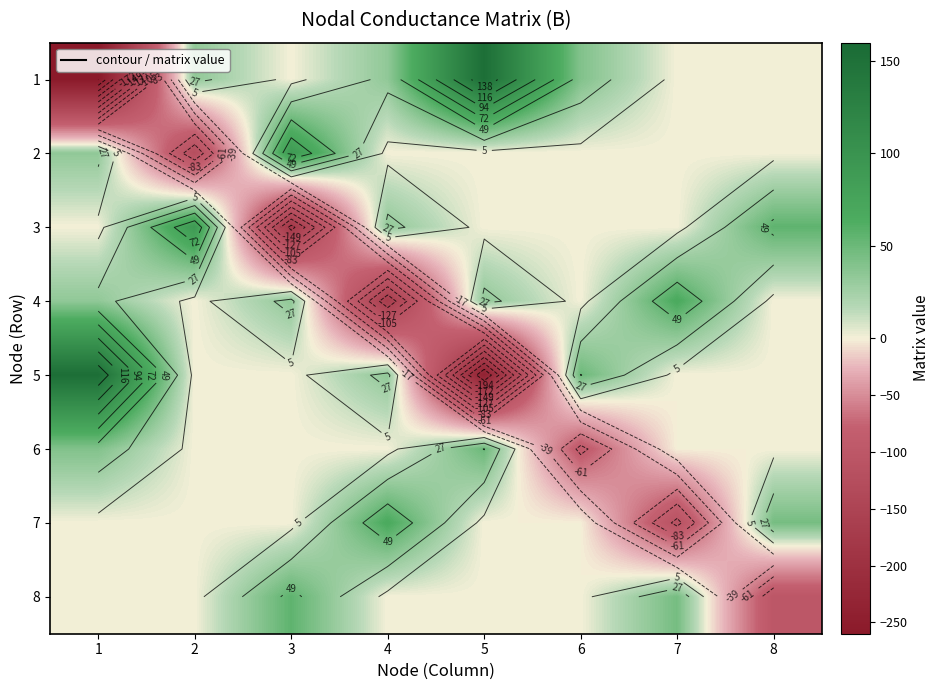

Rank the series by their maximum value, from lowest to highest.

6, 8, 4, 7, 2, 3, 1, 5